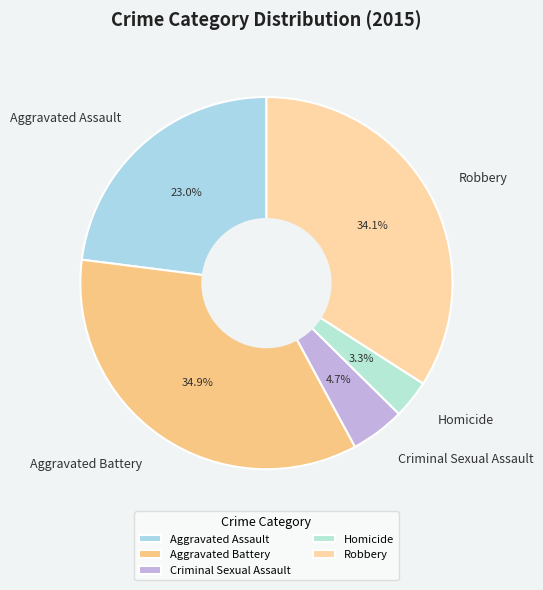

How many segments does this pie chart have?

5